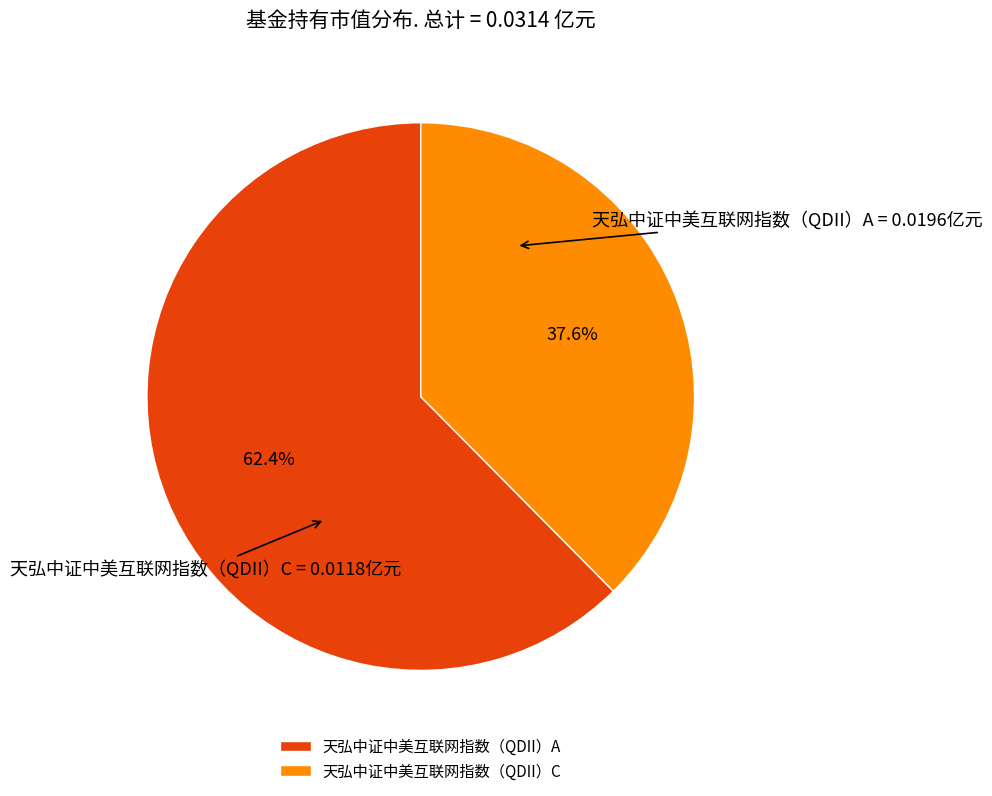

How much of the chart is everything except 天弘中证中美互联网指数（QDII）A?

37.6%